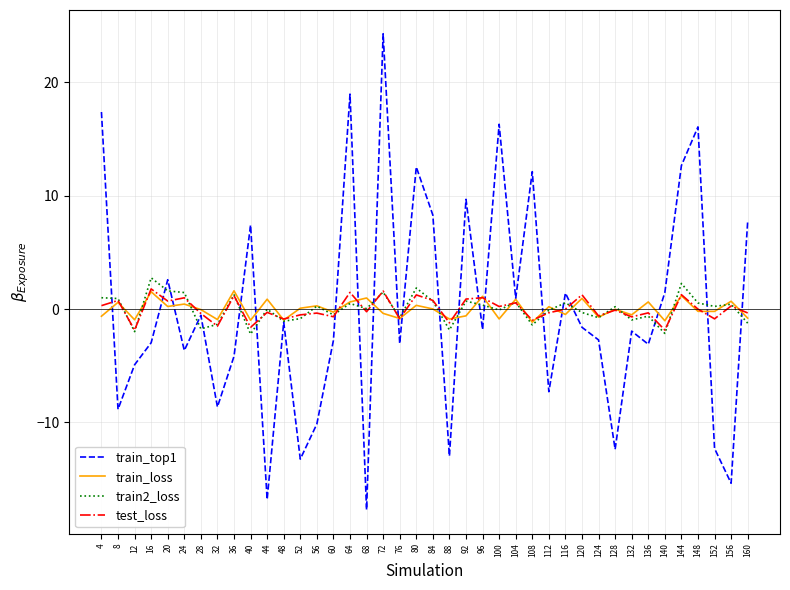

Which series has the widest spread of values?

train_top1